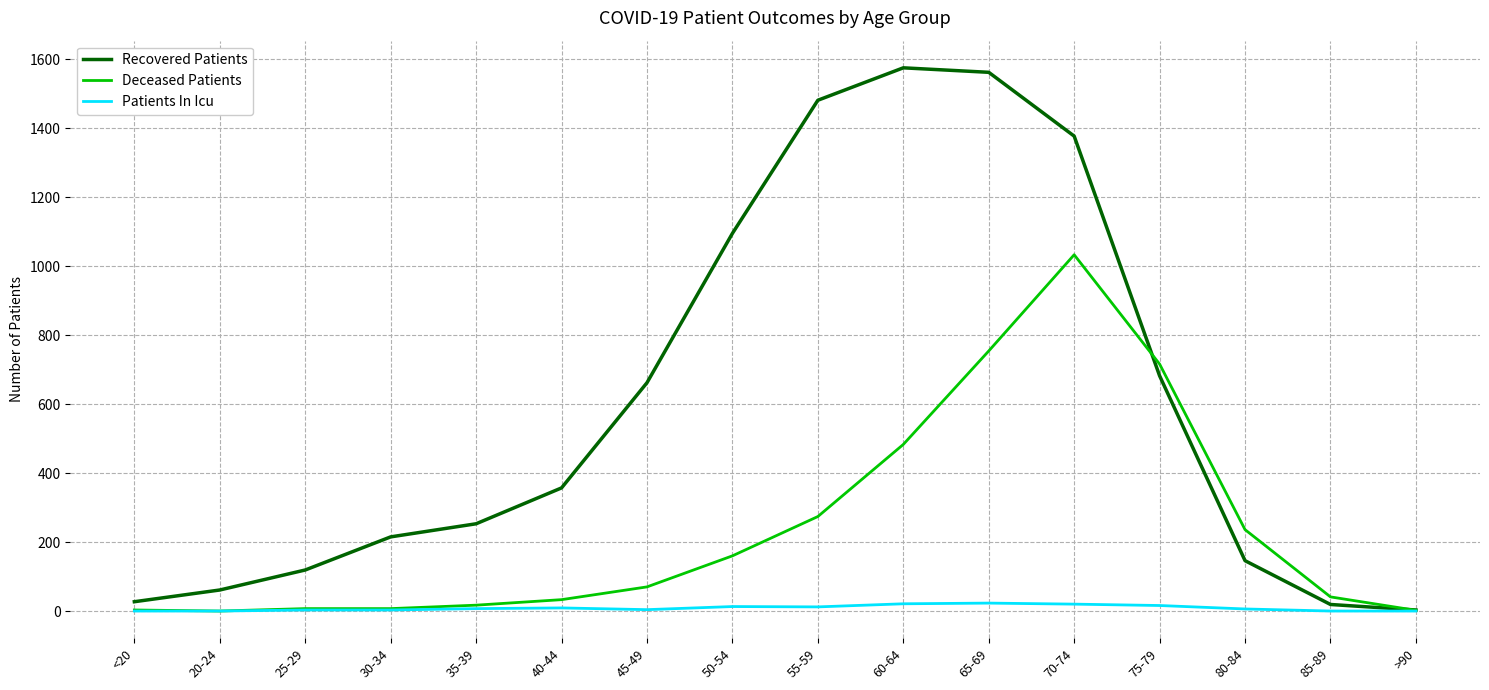

What is the greatest value displayed?

1575